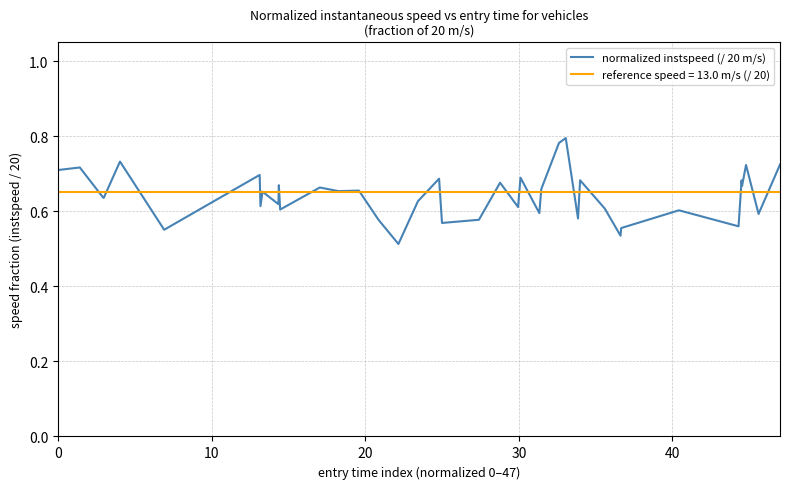

How many distinct data groups are displayed?

2